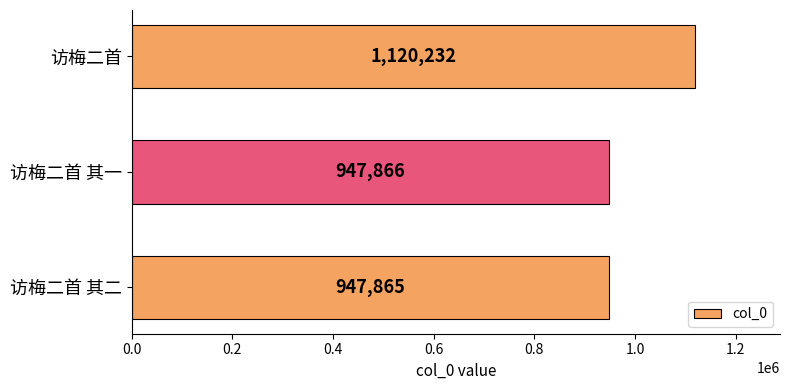

What is the sum of all values?

3015963